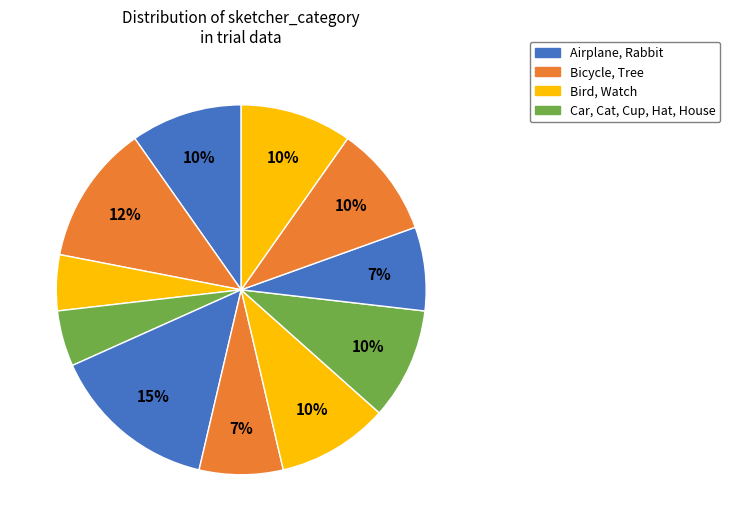

Count the number of slices in the pie.

11